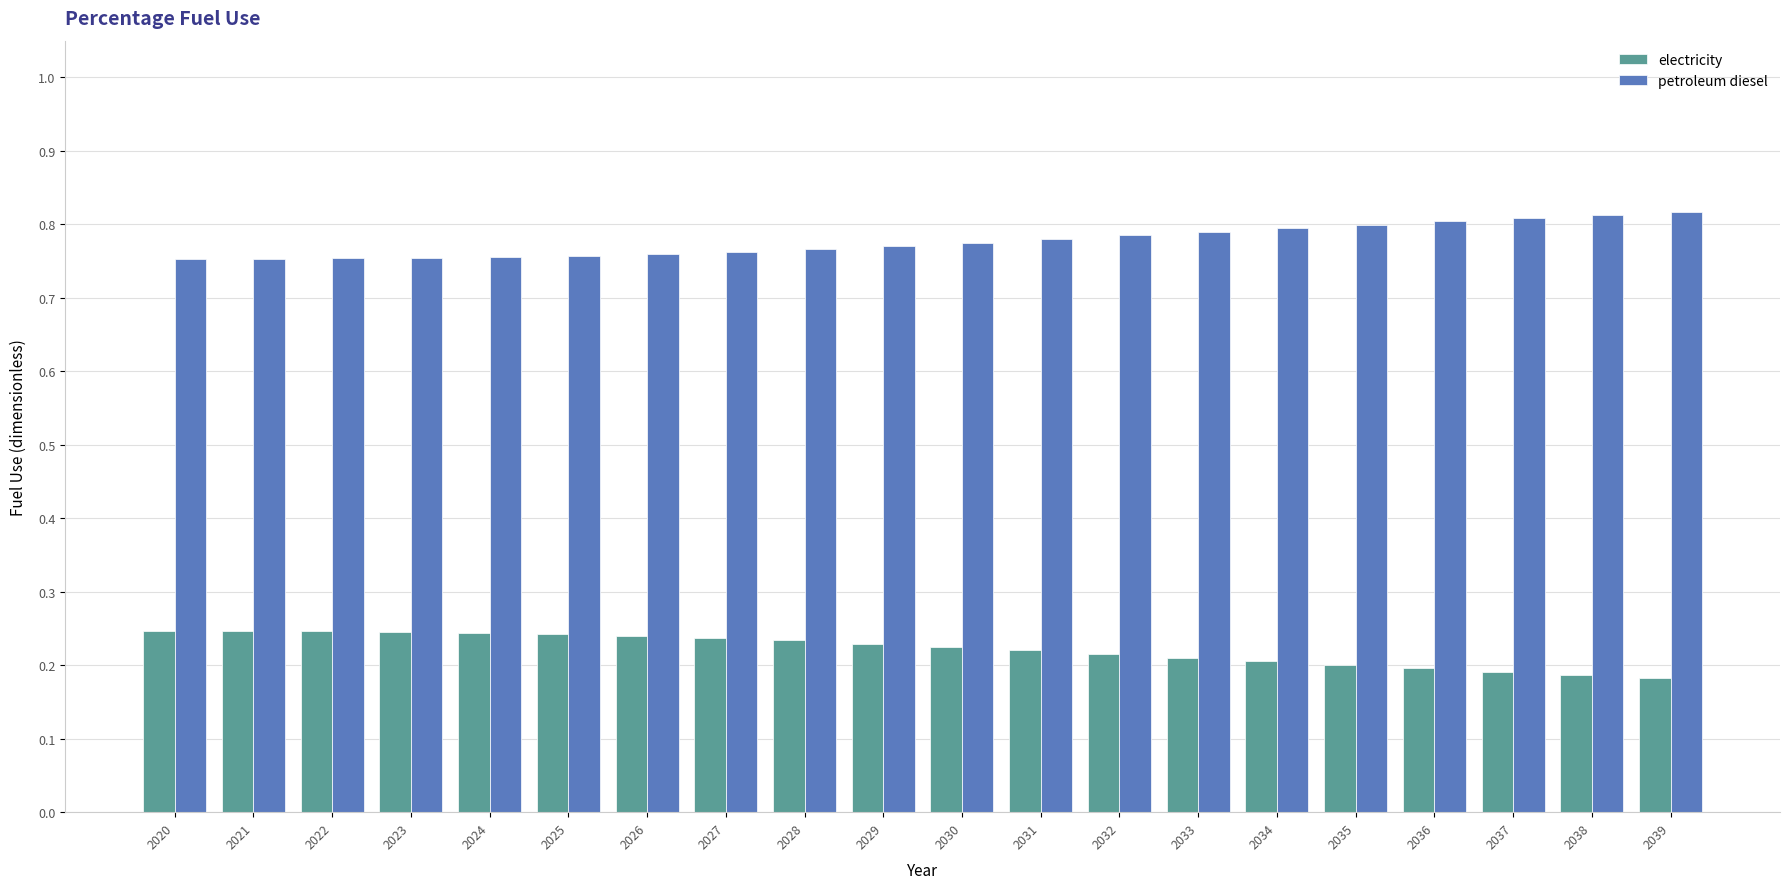

At how many categories does at least one series exceed 0?

20